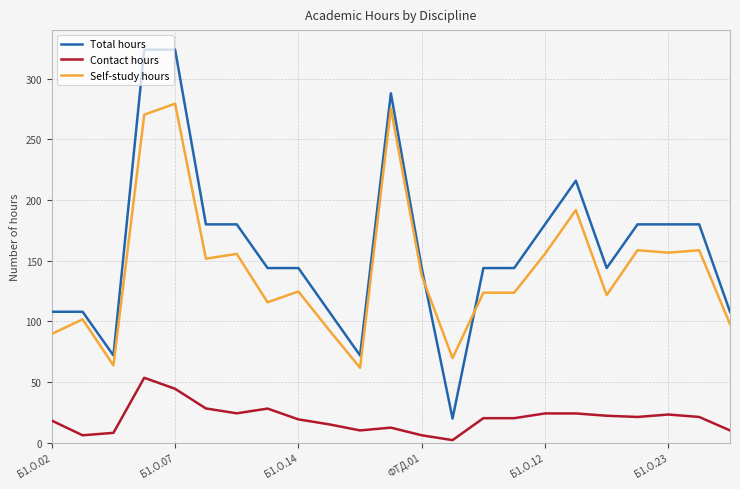

Which series has the widest spread of values?

Total hours